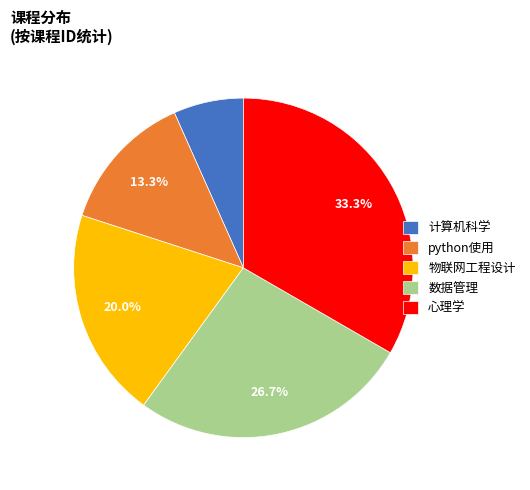

Between 心理学 and 数据管理, which is larger?

心理学